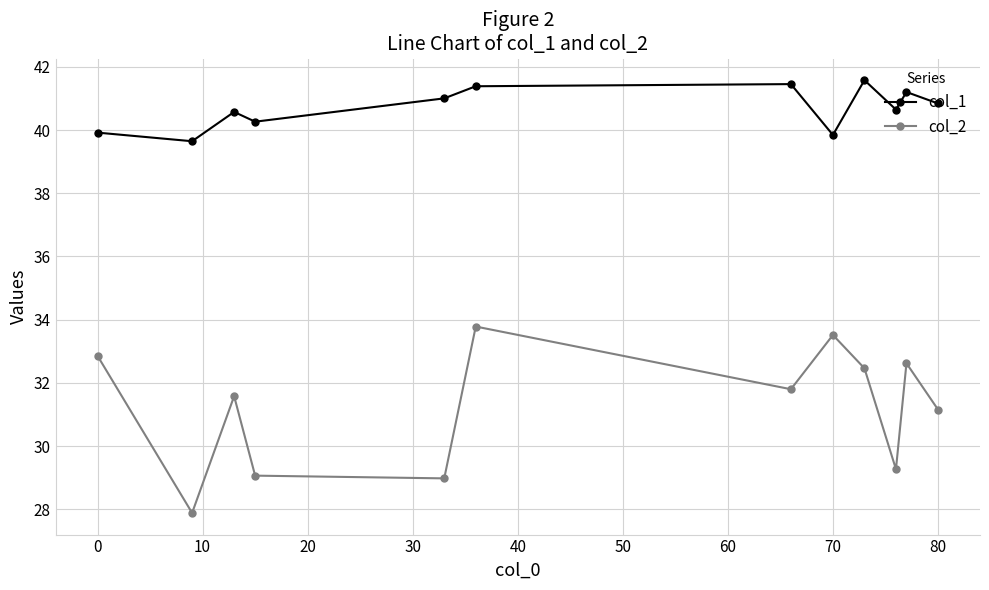

What is the value of the col_2 point at the 2nd from the left?

27.9